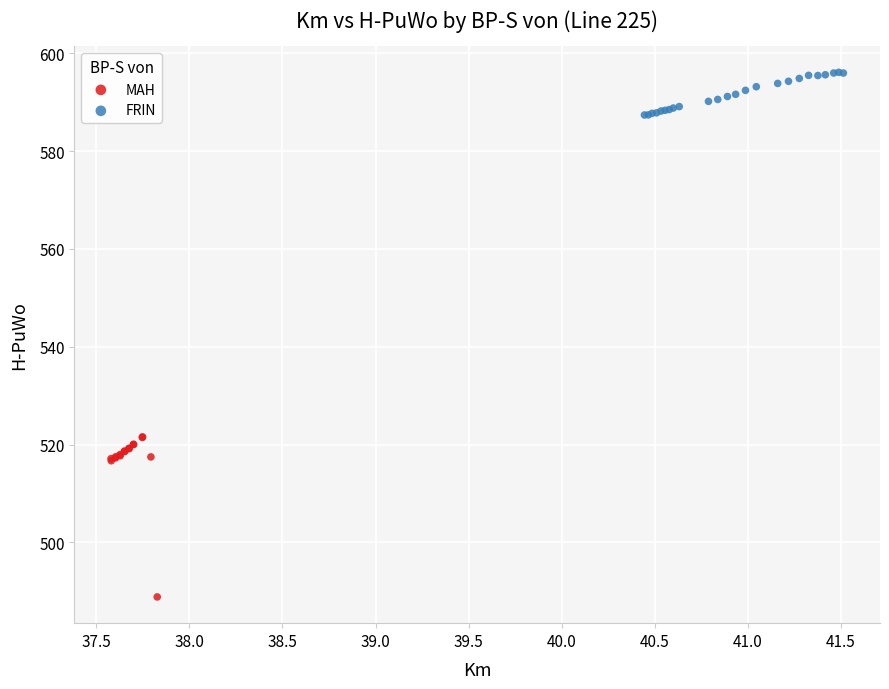

Which series contains the highest Y value?

FRIN